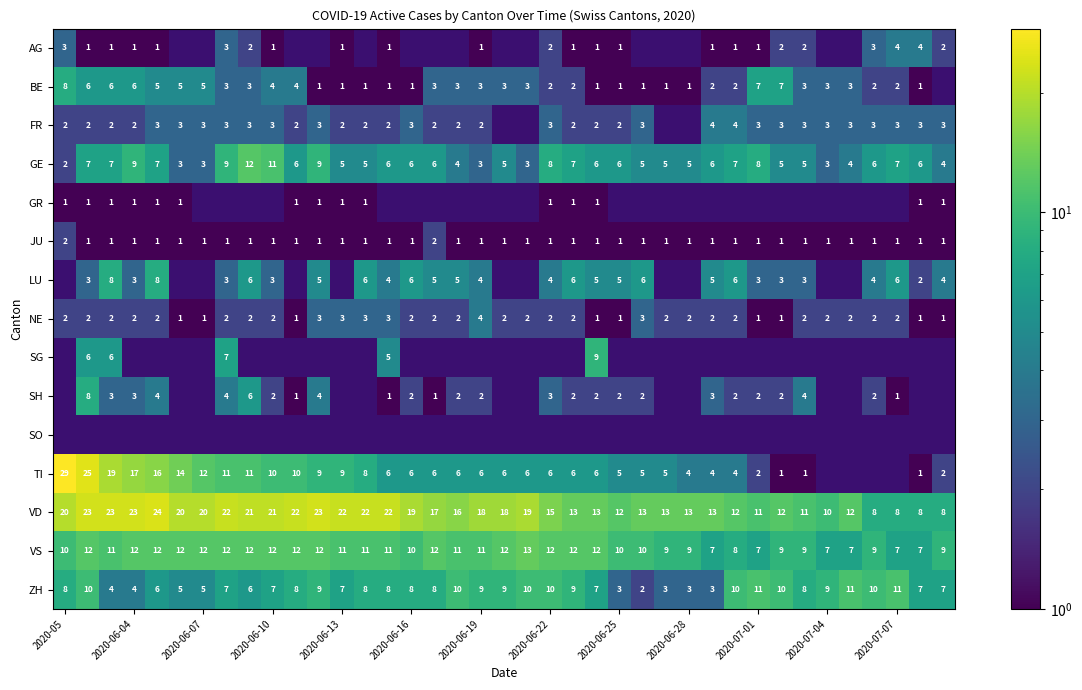

The value of BE at 2020-06-13 is 1. True or false?

True